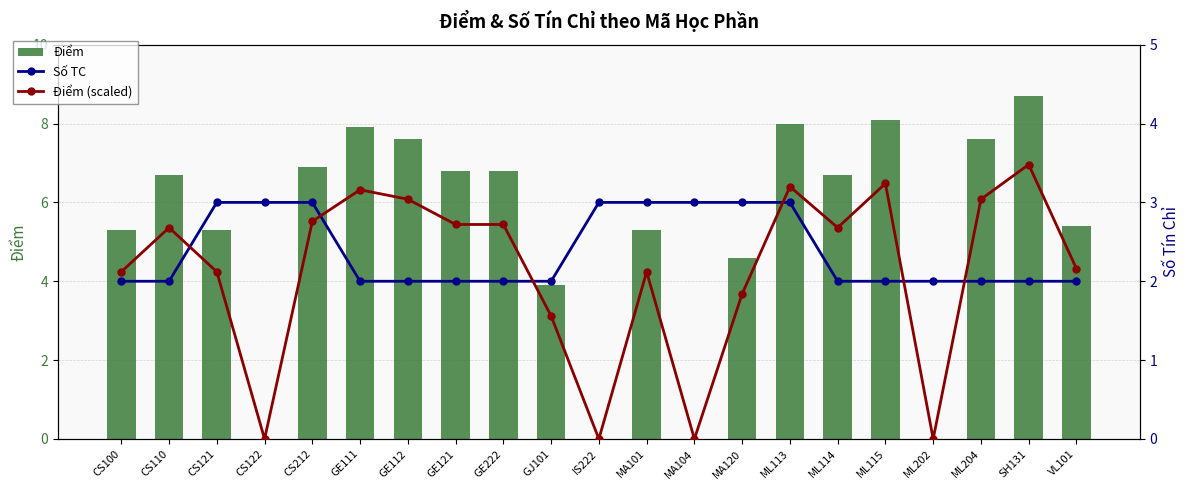

What value does the Số TC series have at GE111?

2.0